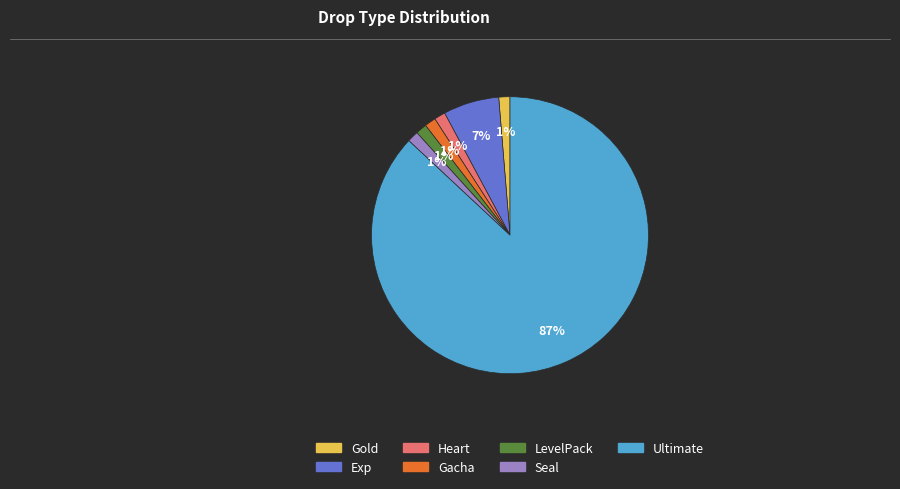

To the nearest percent, what is the average slice percentage?

14%